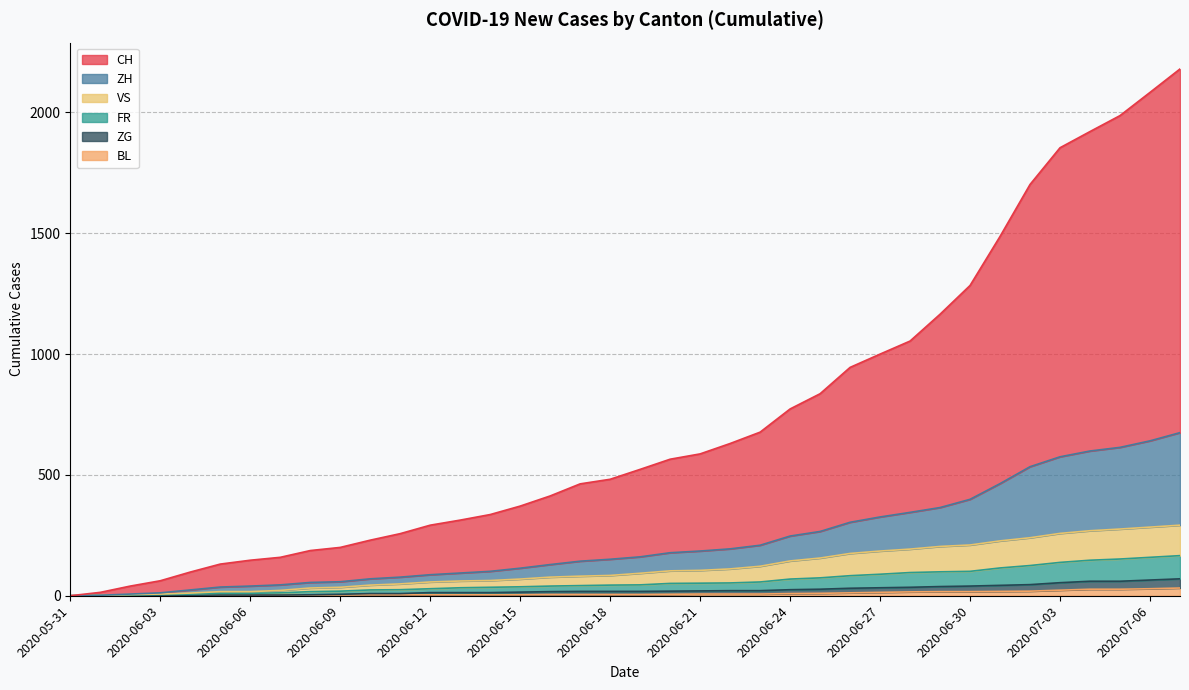

How many lines are shown in the chart?

6